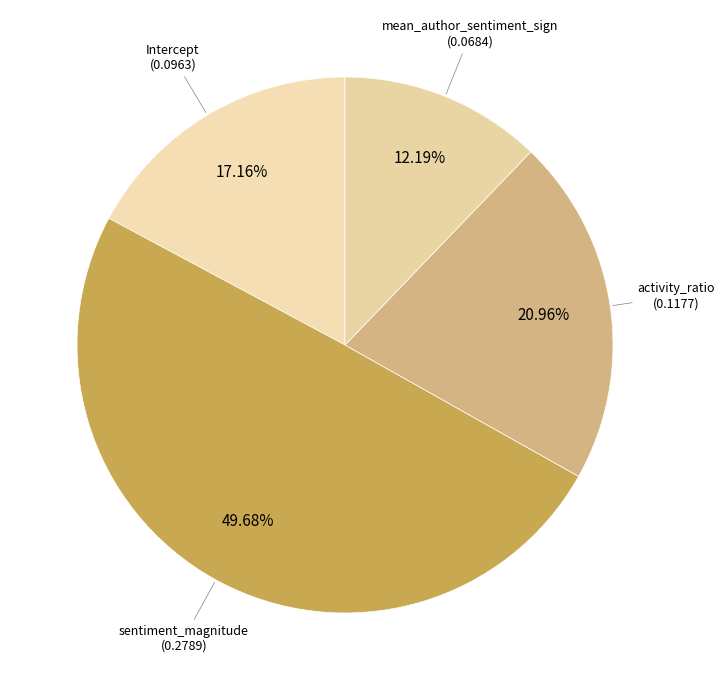

Rank the categories by value from highest to lowest.

sentiment_magnitude, activity_ratio, Intercept, mean_author_sentiment_sign